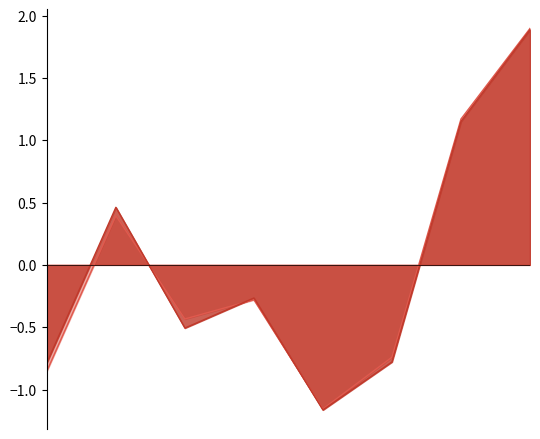

How many times do Niño N (estimada) and Niña N (estimada) cross each other?

3